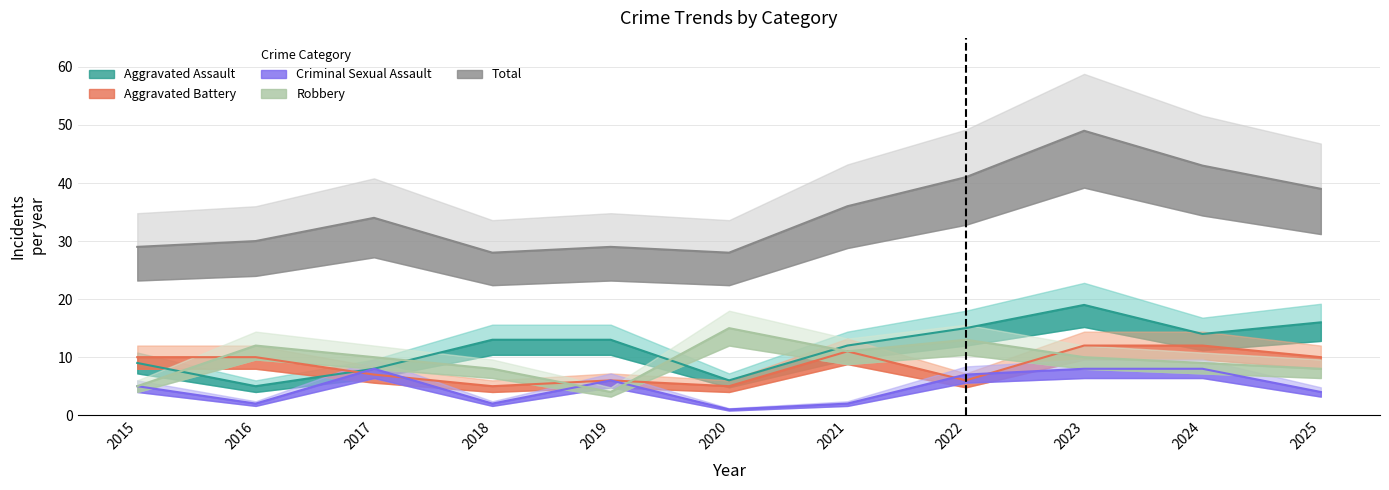

How many series are shown in this chart?

5